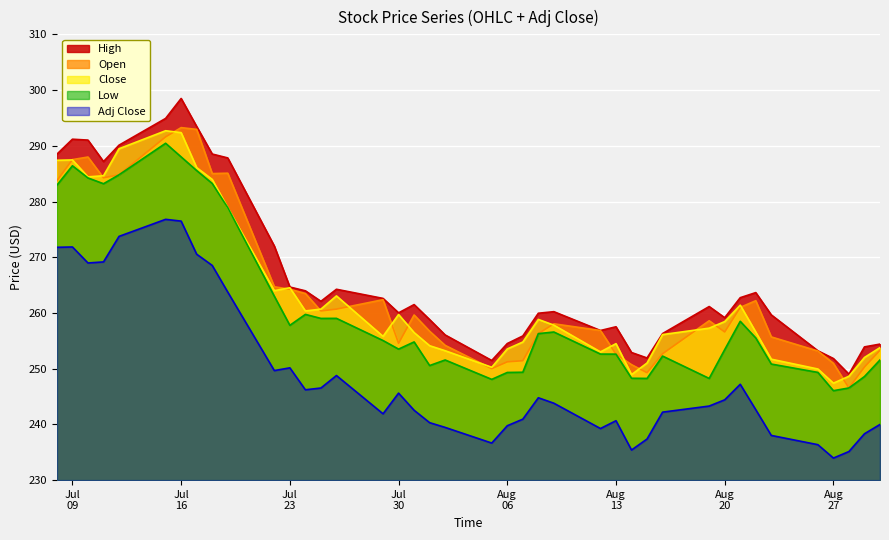

True or false: High and Low cross at least once.

False